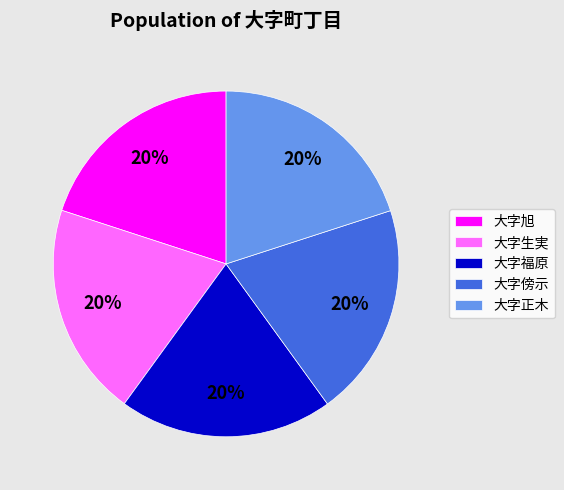

To the nearest percent, what is the average slice percentage?

20%